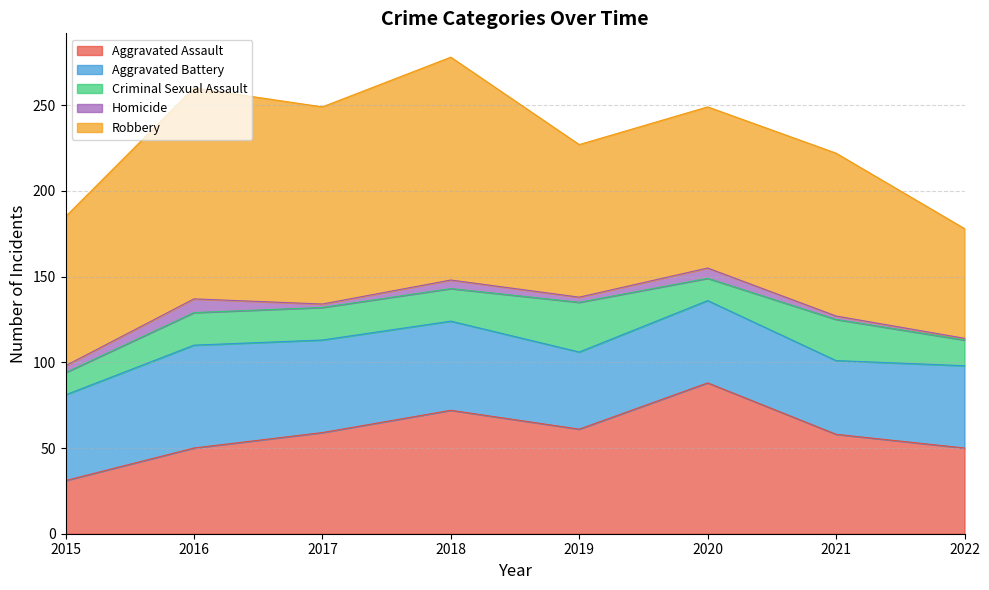

What is the difference between the second highest and minimum values in the Homicide series?

5